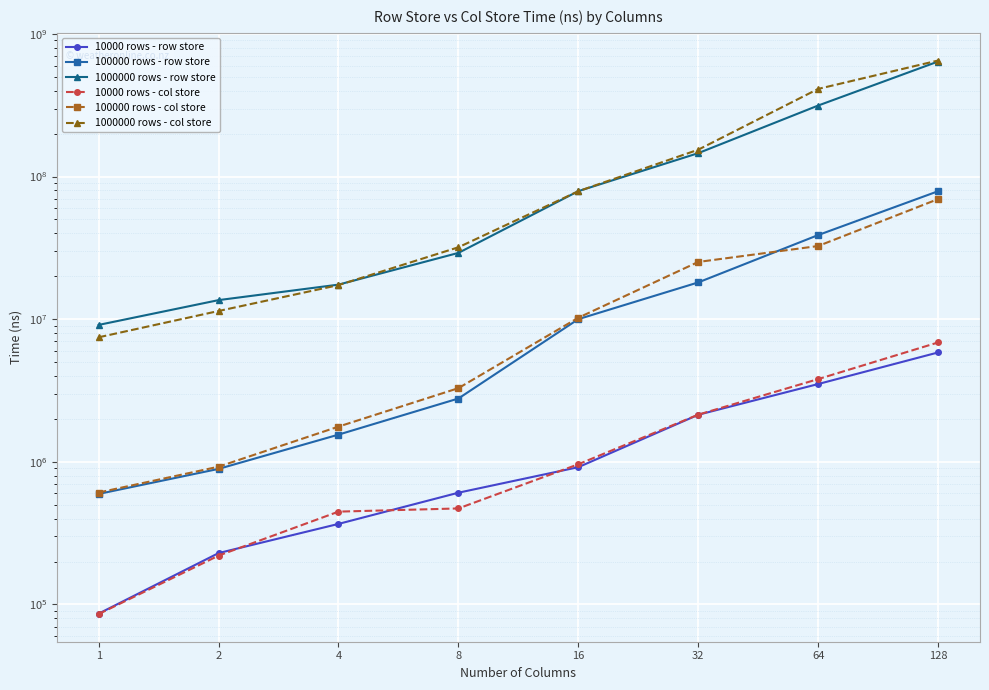

What is the average value of the 10000 rows - col store series?

1874180